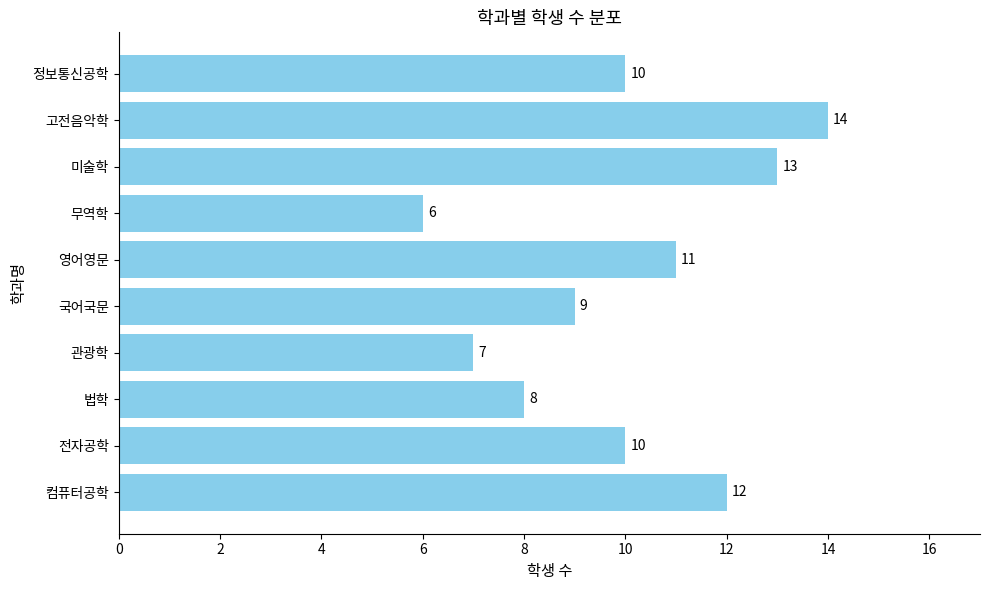

True or false: the data shows 14 at 고전음악학.

True